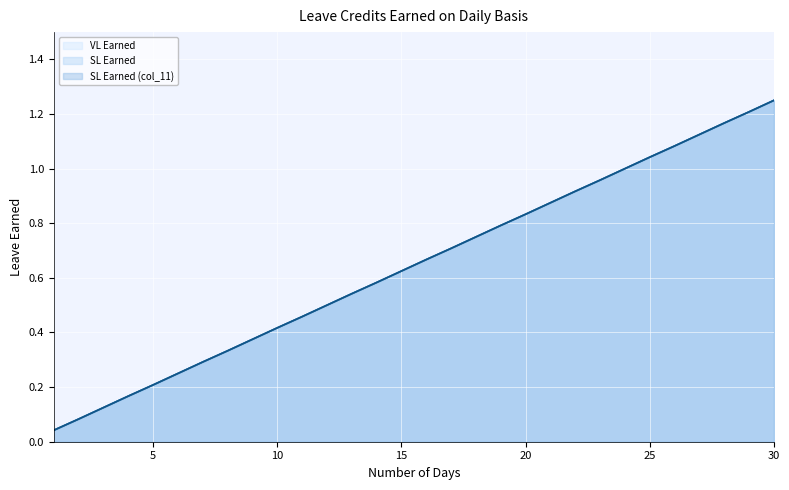

How many lines are shown in the chart?

3